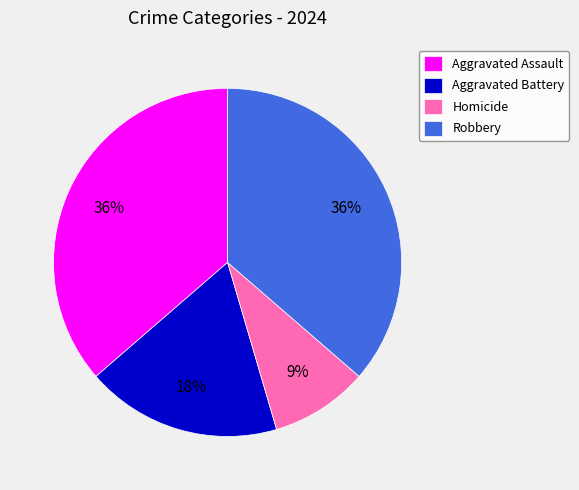

To the nearest percent, what is the difference between the largest and smallest slice percentages?

27%